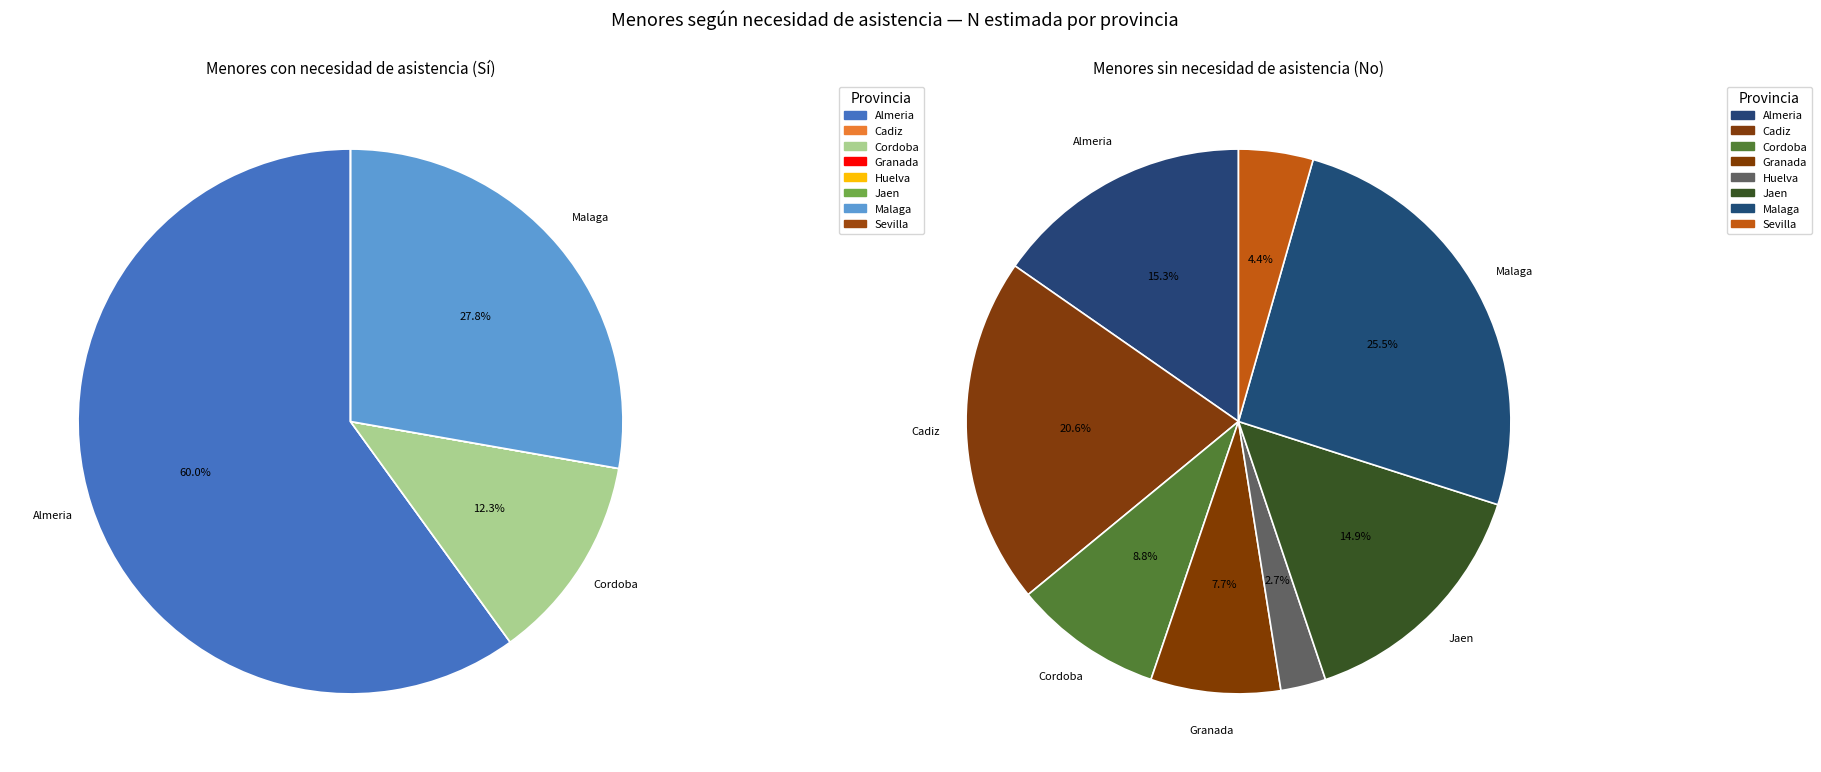

To the nearest percent, what percentage of the pie is Almeria?

60%